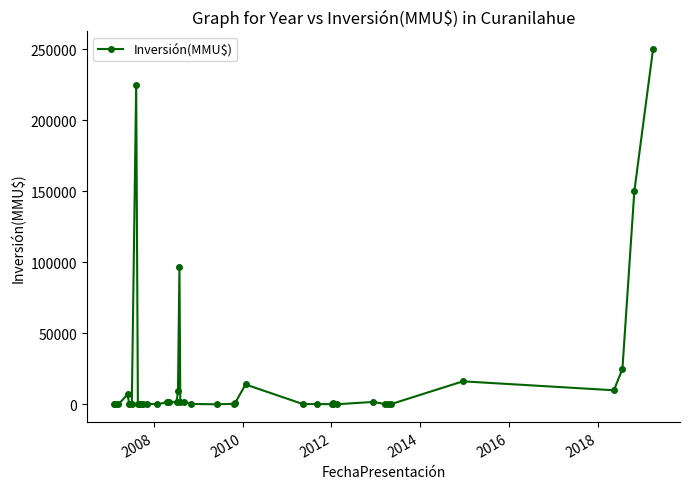

What is the difference between the maximum and minimum values?

249999